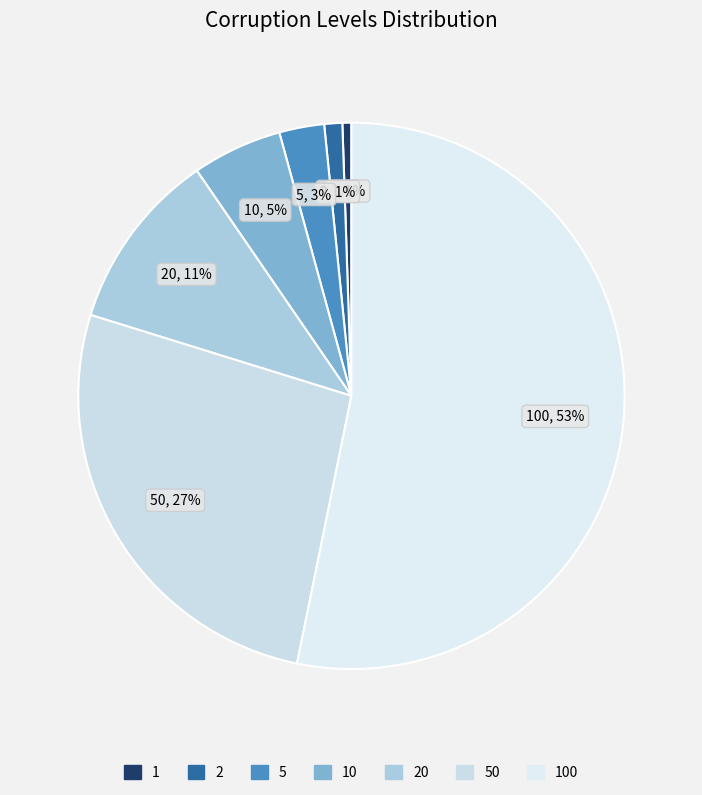

Is the sum of 5 and 10 greater than half?

No